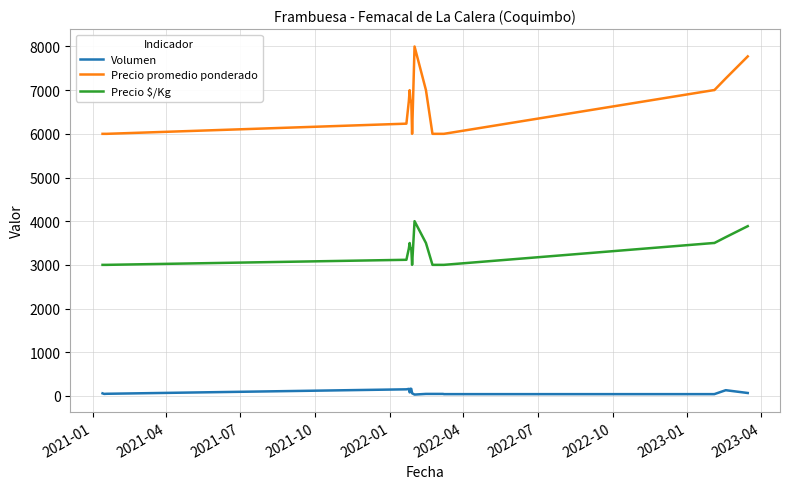

What is the minimum value for Precio $/Kg?

3000